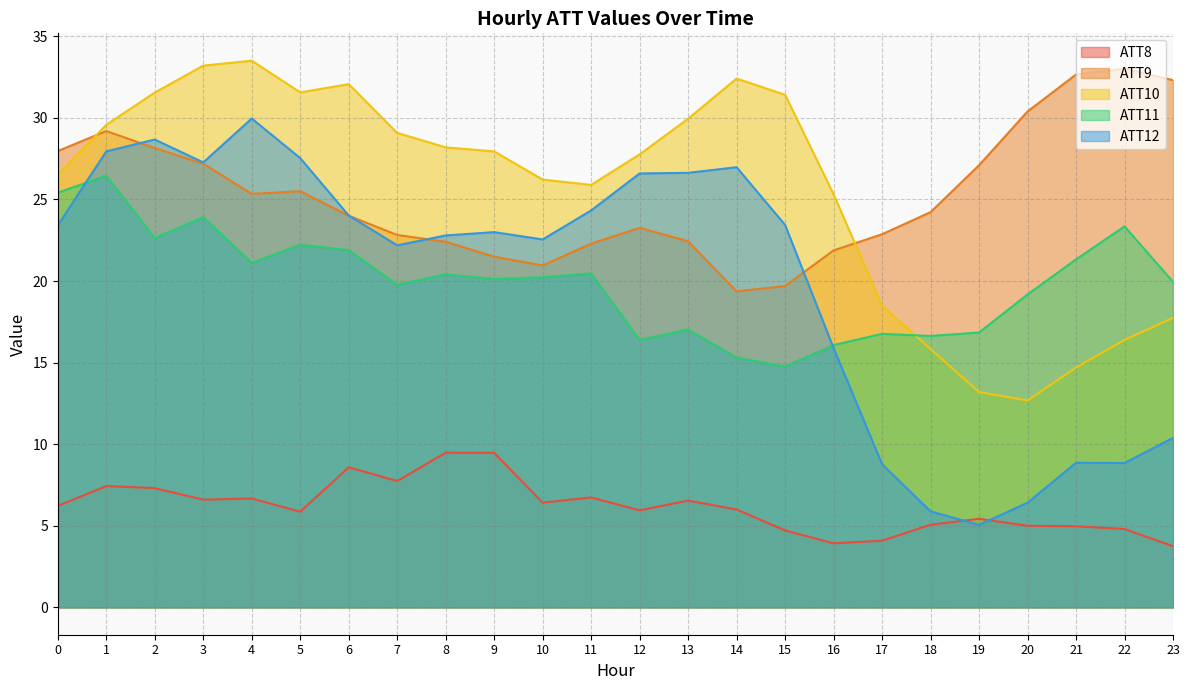

What is the value of the ATT12 point at the 5th from the left?

30.0